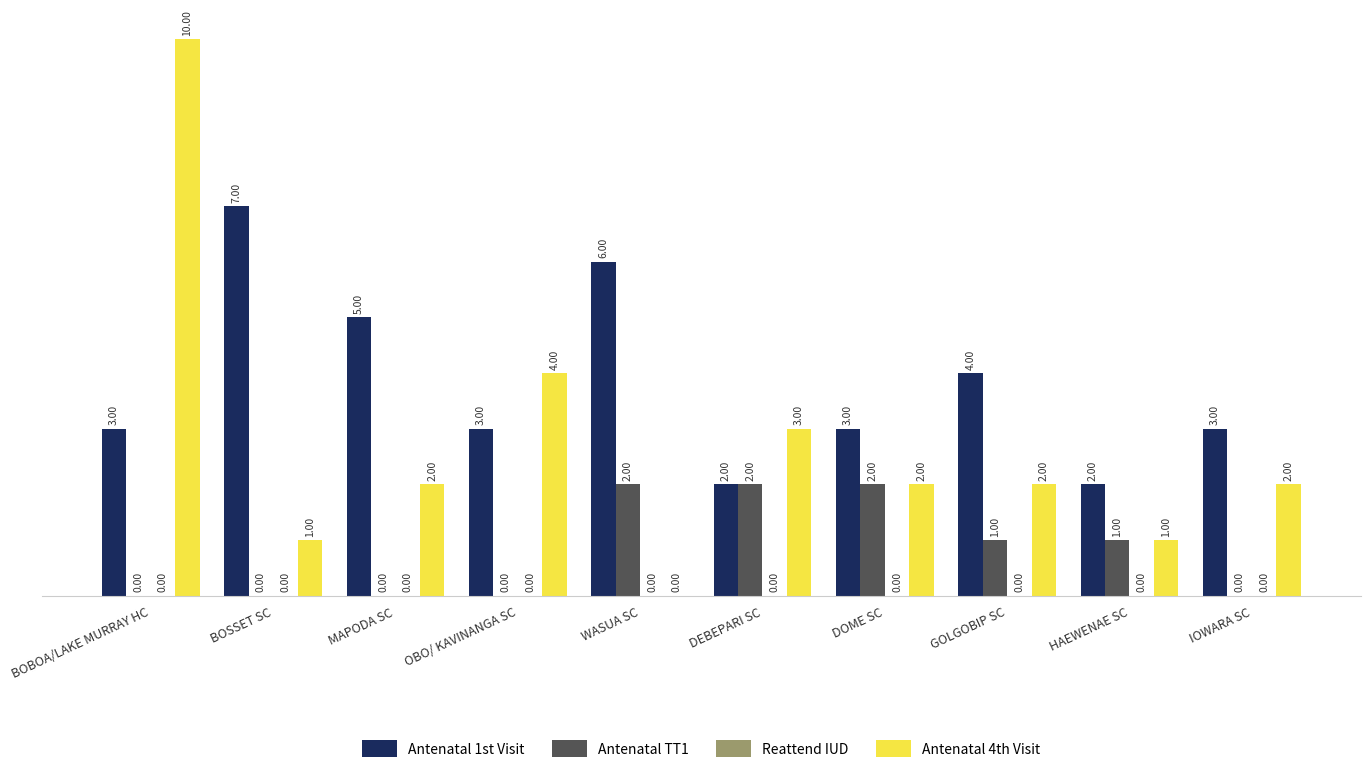

True or false: Antenatal 4th Visit has a value of 1 at HAEWENAE SC.

True